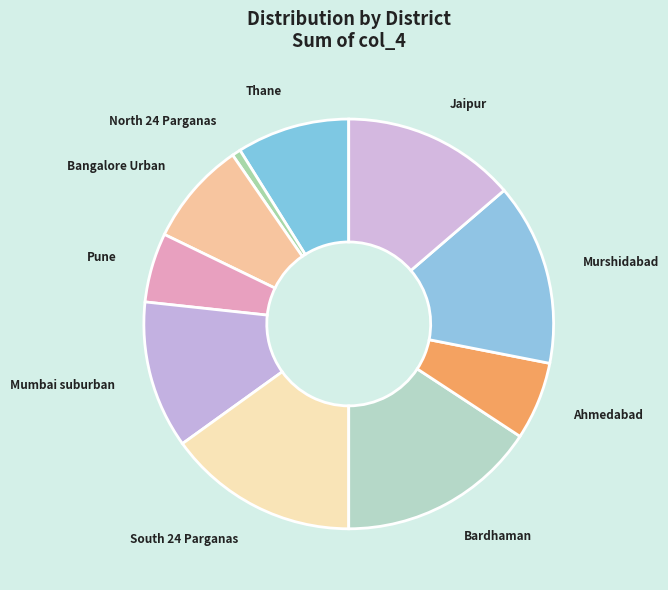

The Ahmedabad slice represents 1% of the pie. True or false?

False